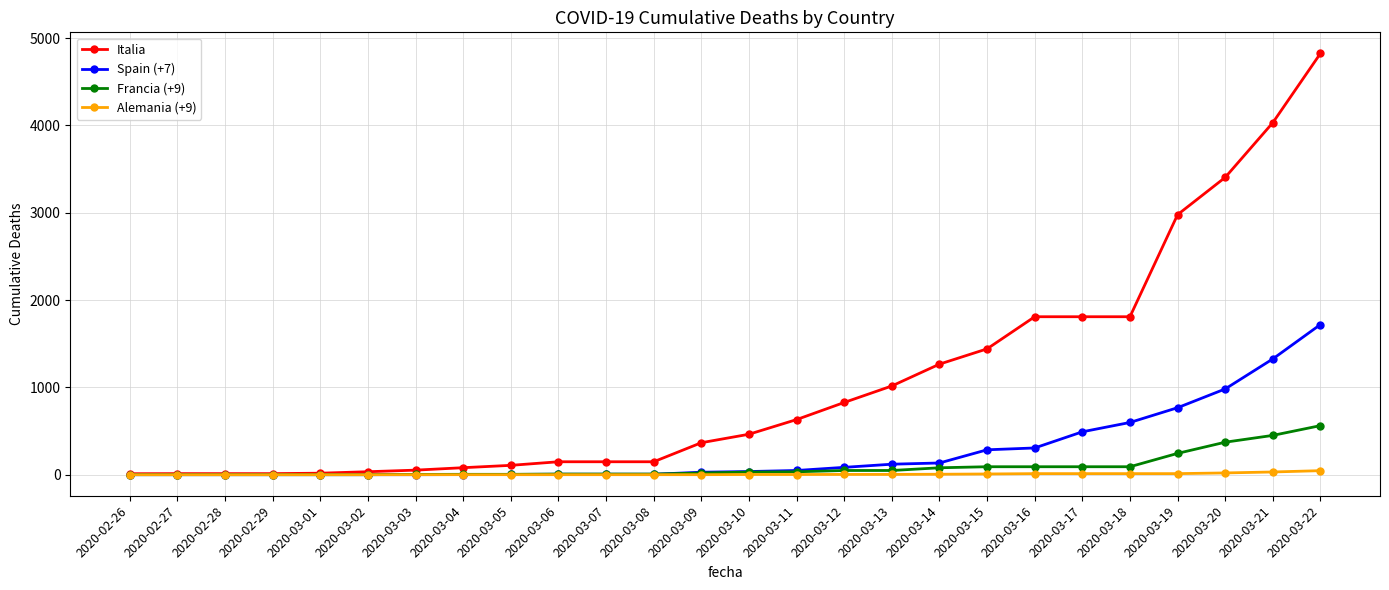

What position from the left is 2020-03-05?

9